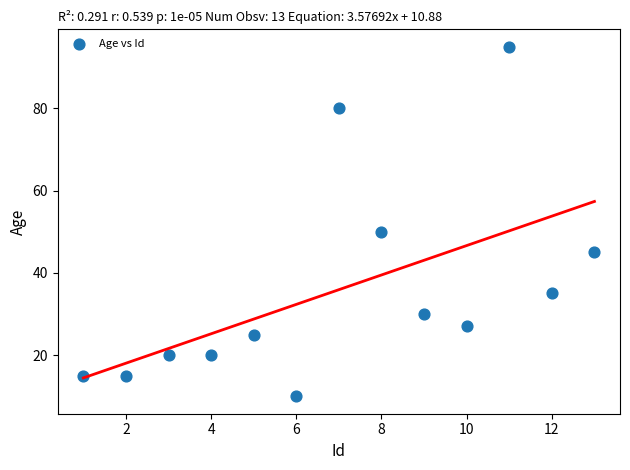

What is the range of Y values (max minus min)?

85